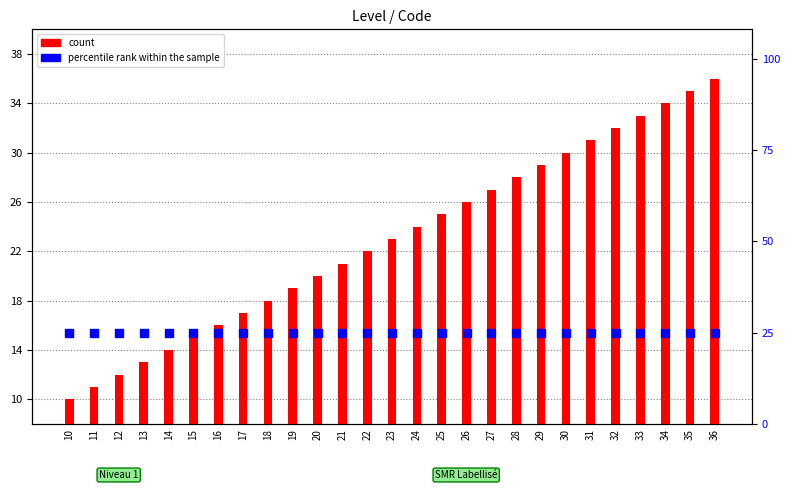

At how many categories does at least one series exceed 32?

4